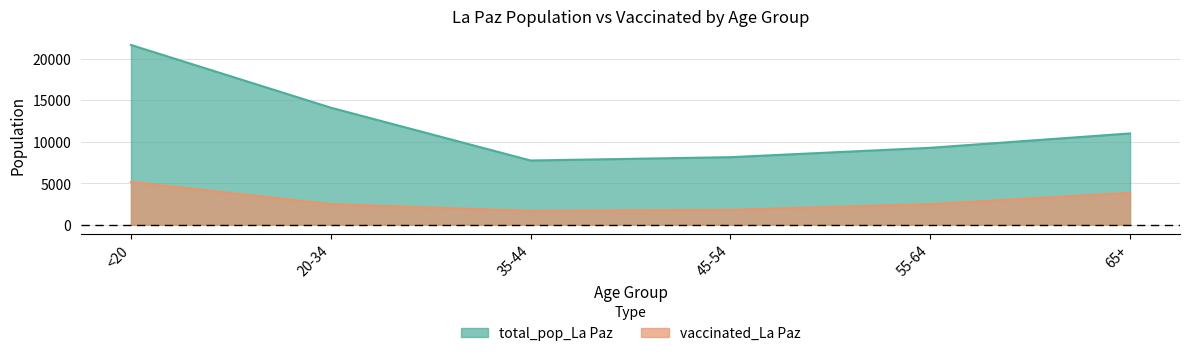

What is the label of the 4th point from the left?

45-54